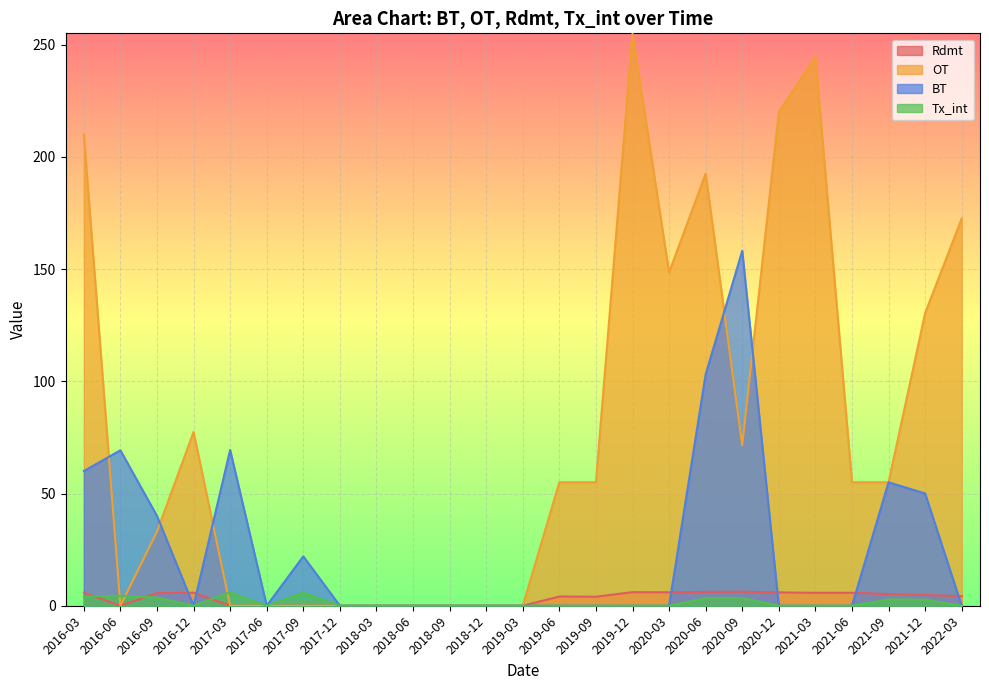

What is the difference between the maximum and minimum values in the BT series?

158.1